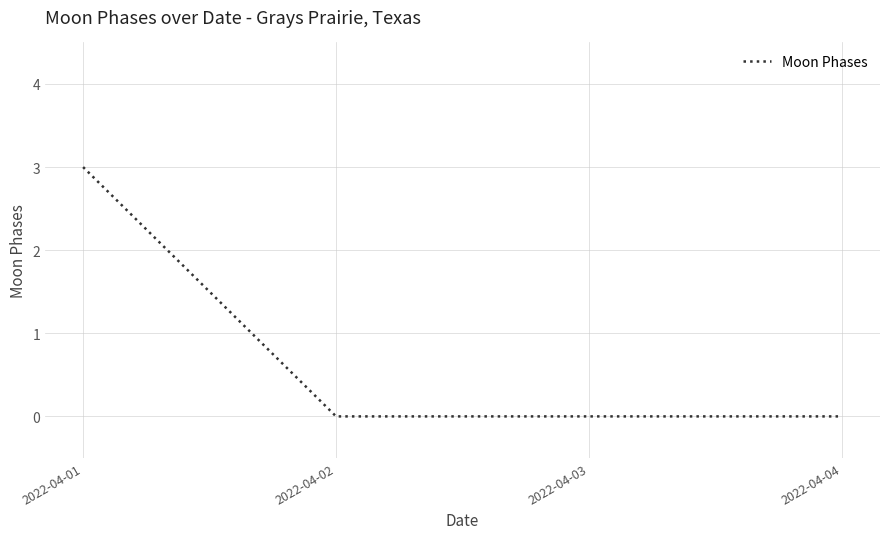

True or false: there are more than 2 points higher than both neighbors.

False